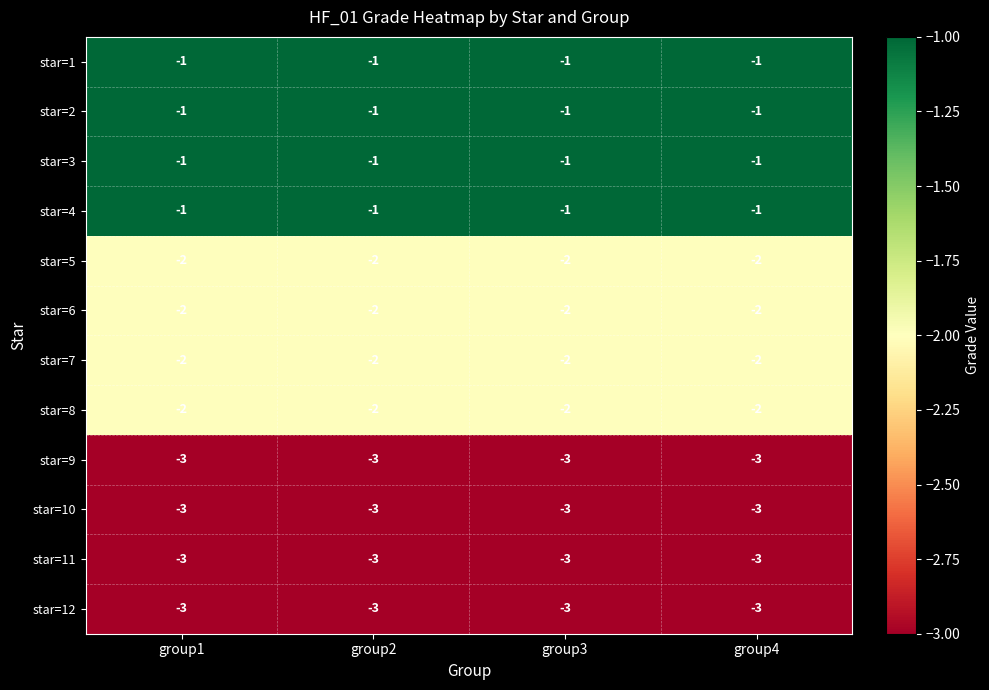

What is the sum of all star=10 values?

-12